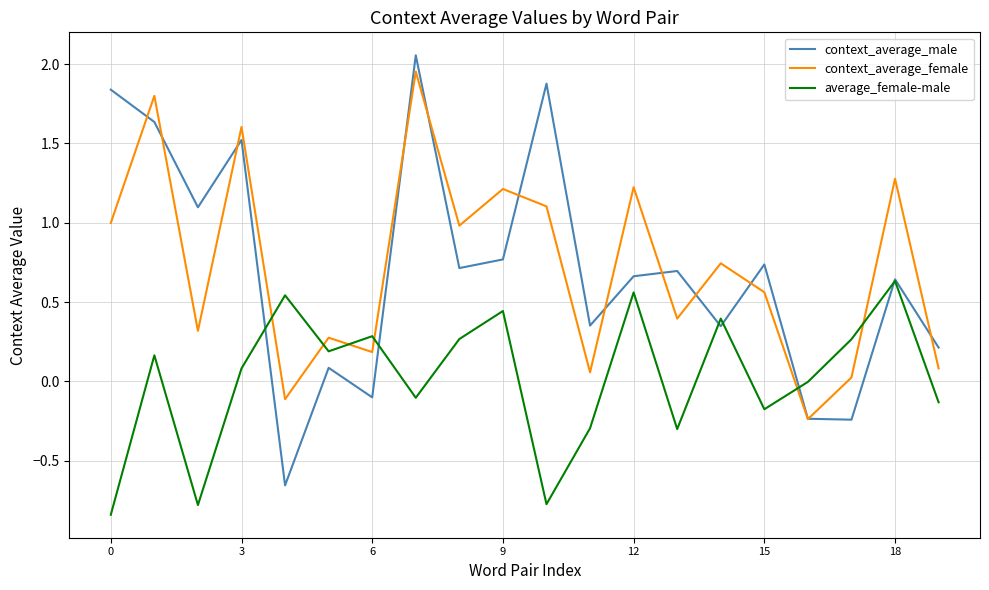

Which series has the largest range (max minus min)?

context_average_male